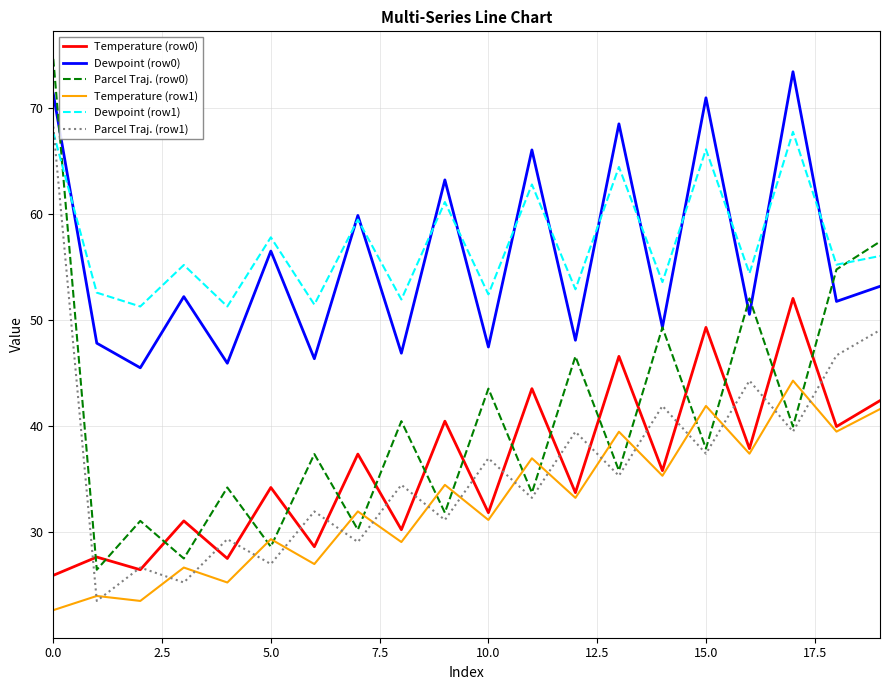

True or false: Dewpoint (row0) and Temperature (row1) cross at least once.

False